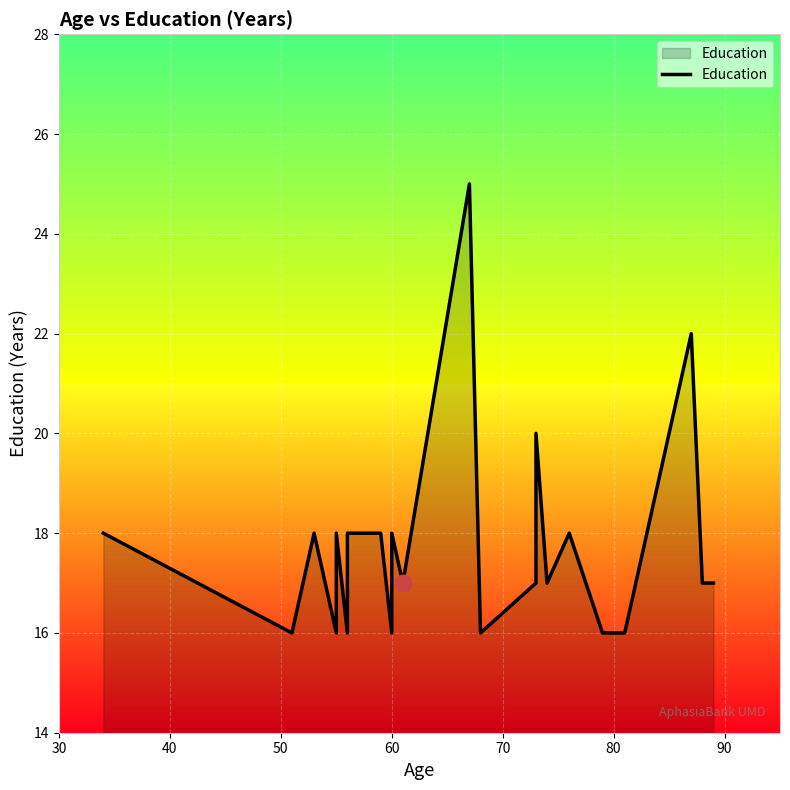

What position from the right is 9?

14